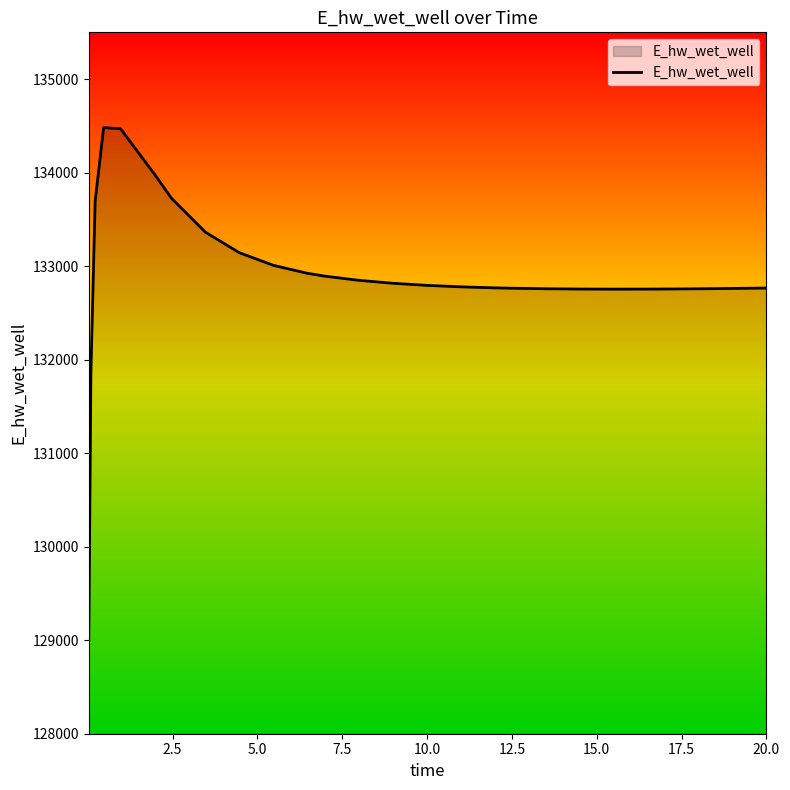

What is the difference between the maximum and minimum values?

5465.7